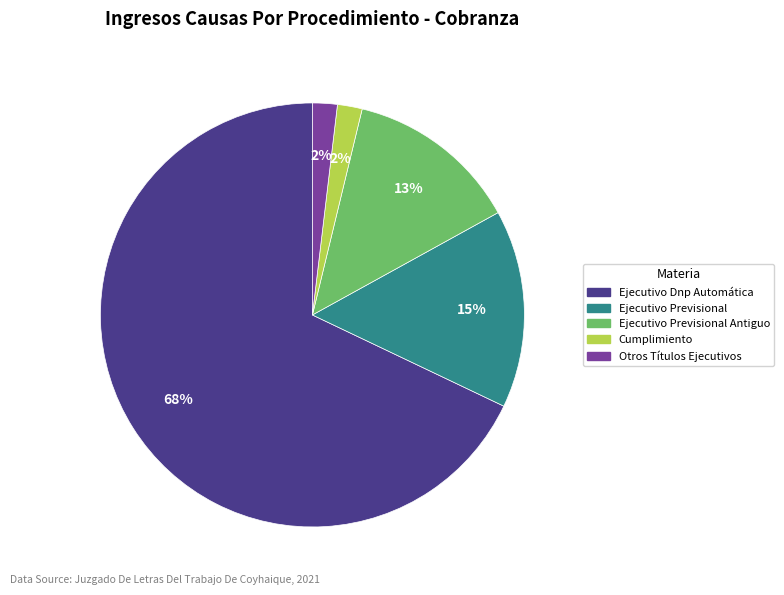

Does any single category account for the majority?

Yes